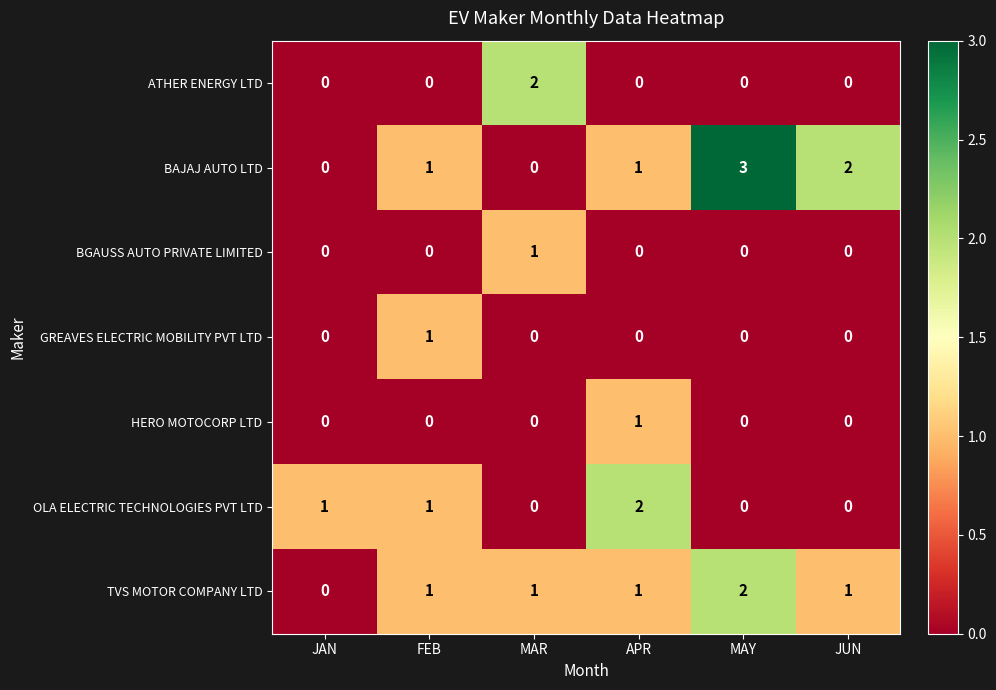

Count the TVS MOTOR COMPANY LTD values in the range 1 to 2.

5